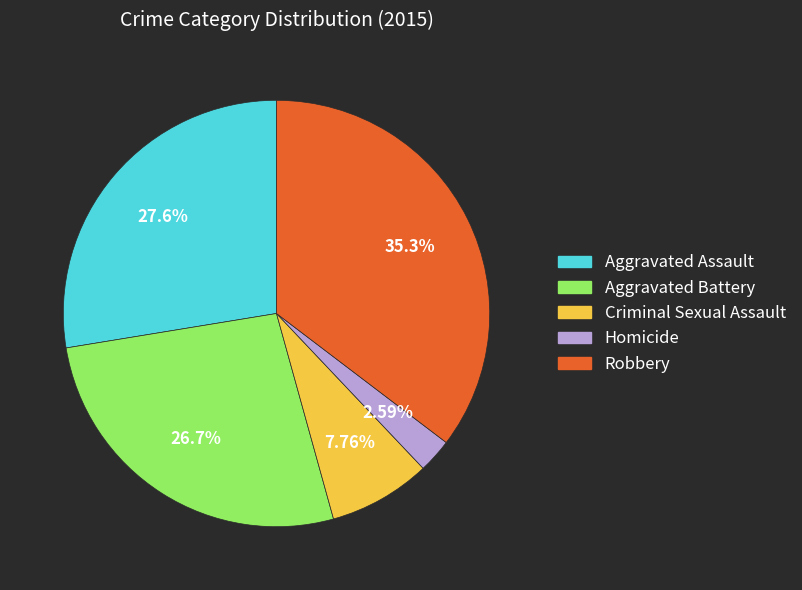

Which slice is the largest?

Robbery